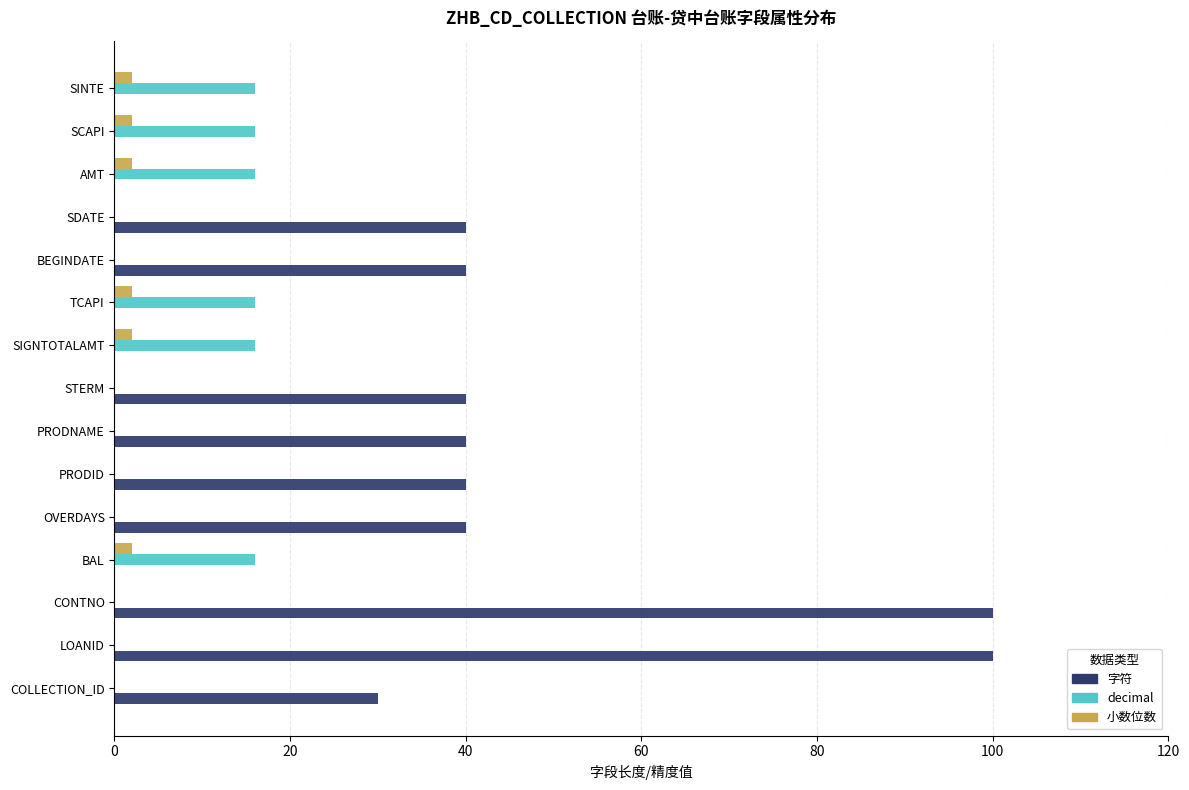

What is the sum of all decimal values?

96